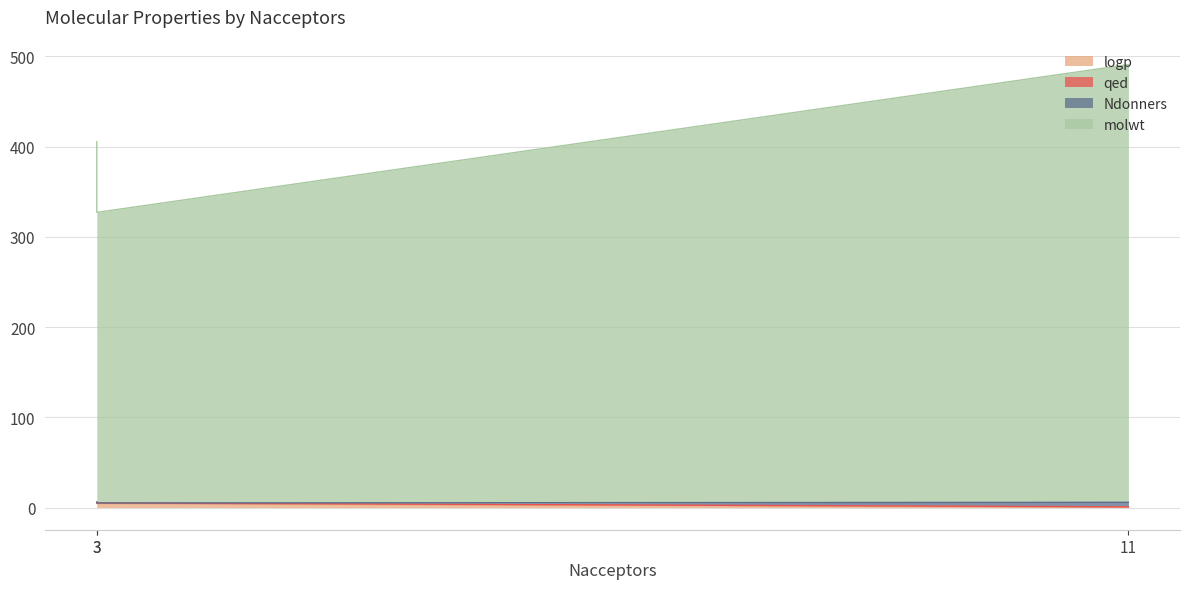

At which label does qed reach its peak?

3